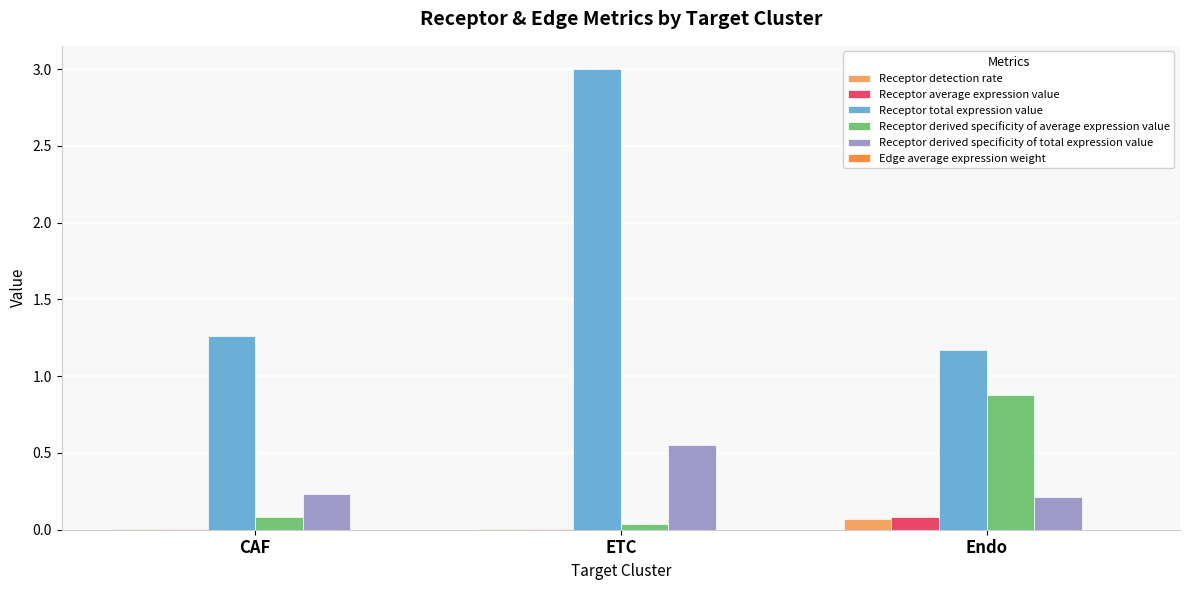

Which label corresponds to the largest value in the chart?

ETC